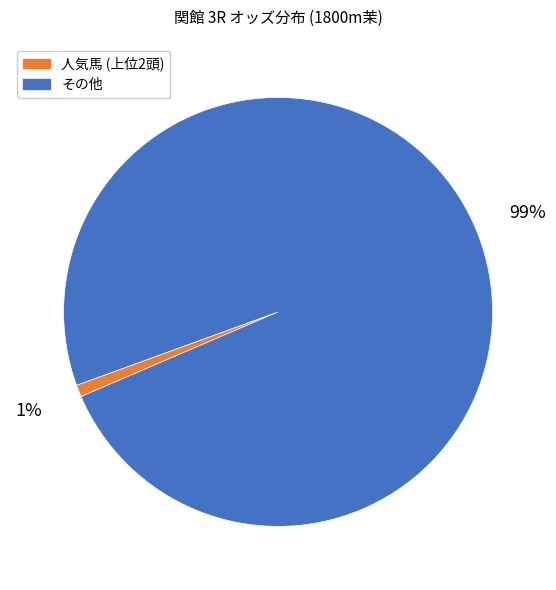

To the nearest percent, what is the average slice percentage?

50%